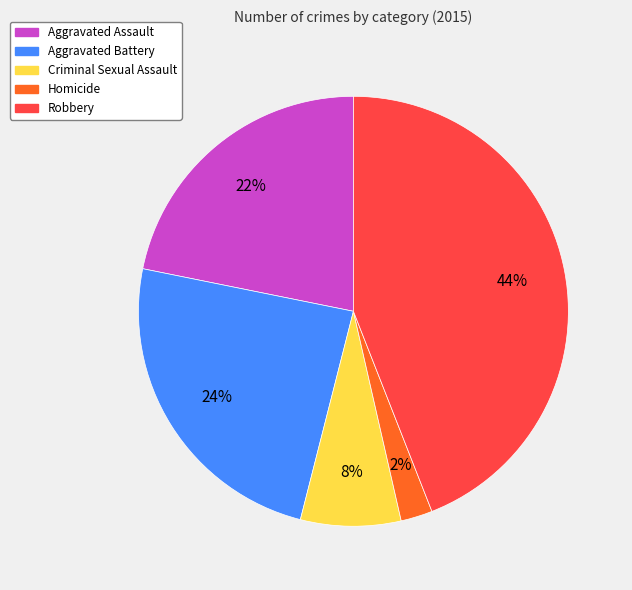

What is the largest slice in the pie chart?

Robbery